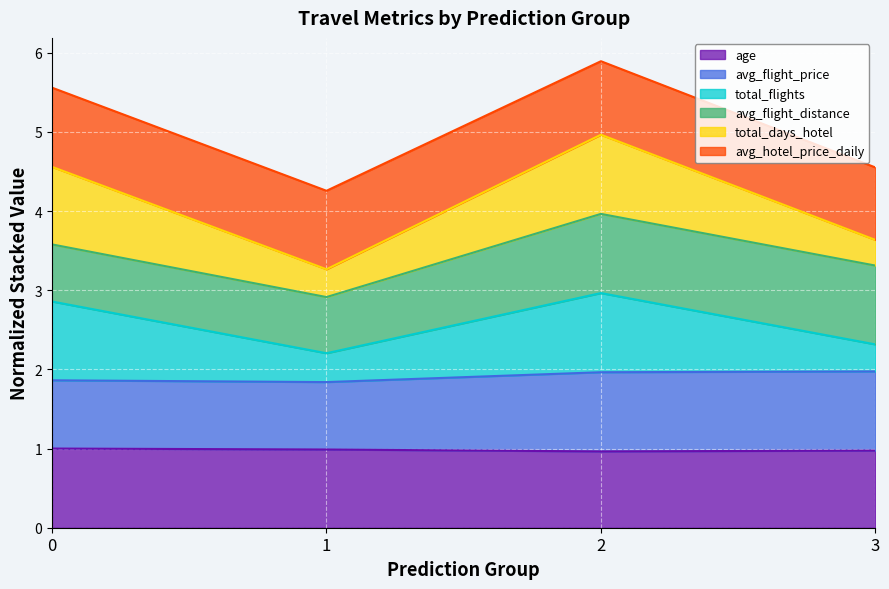

What is the total value across all series at 0?

5.6